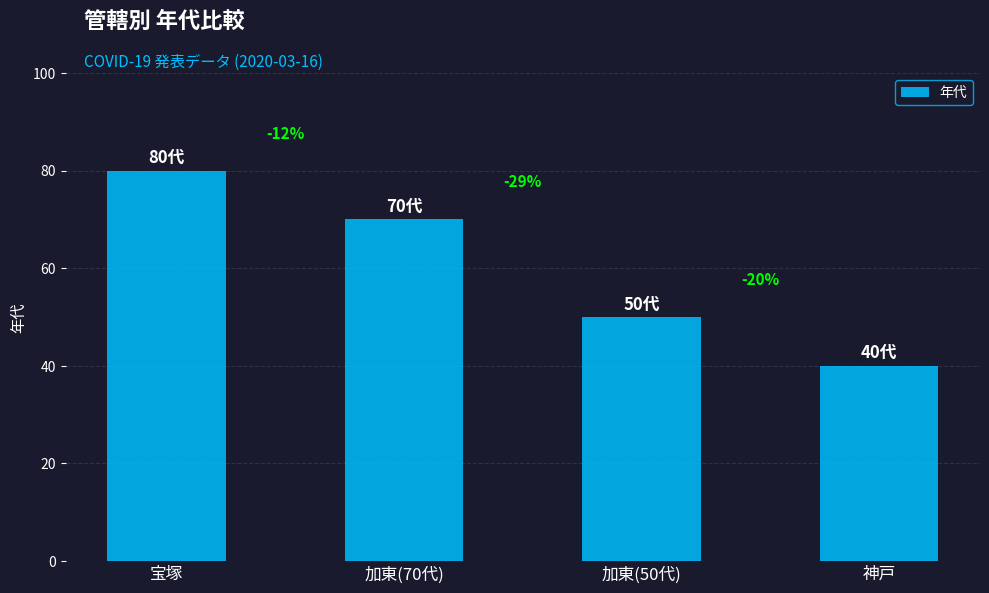

Are the bars horizontal?

No